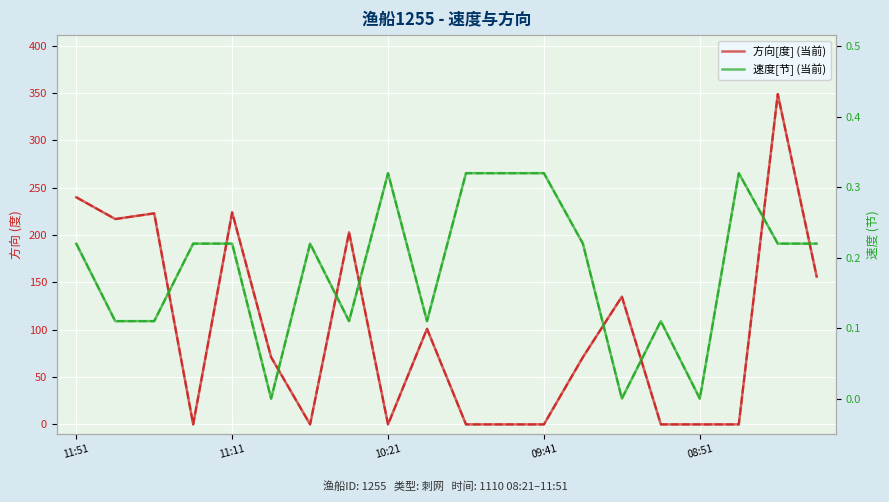

How many values in the 速度[节] (当前) series exceed 0?

17